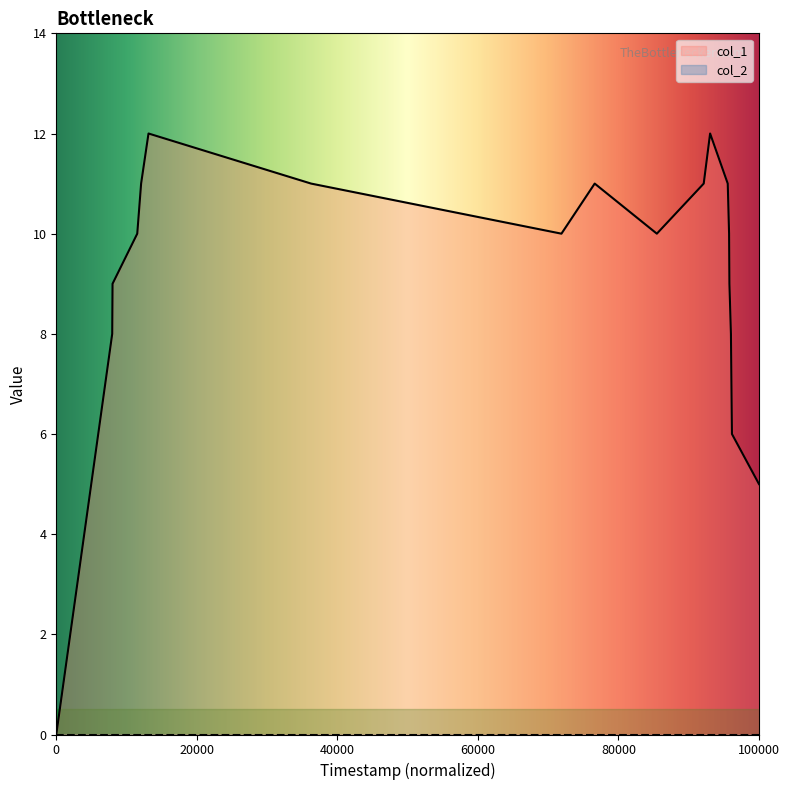

What is the average value?

9